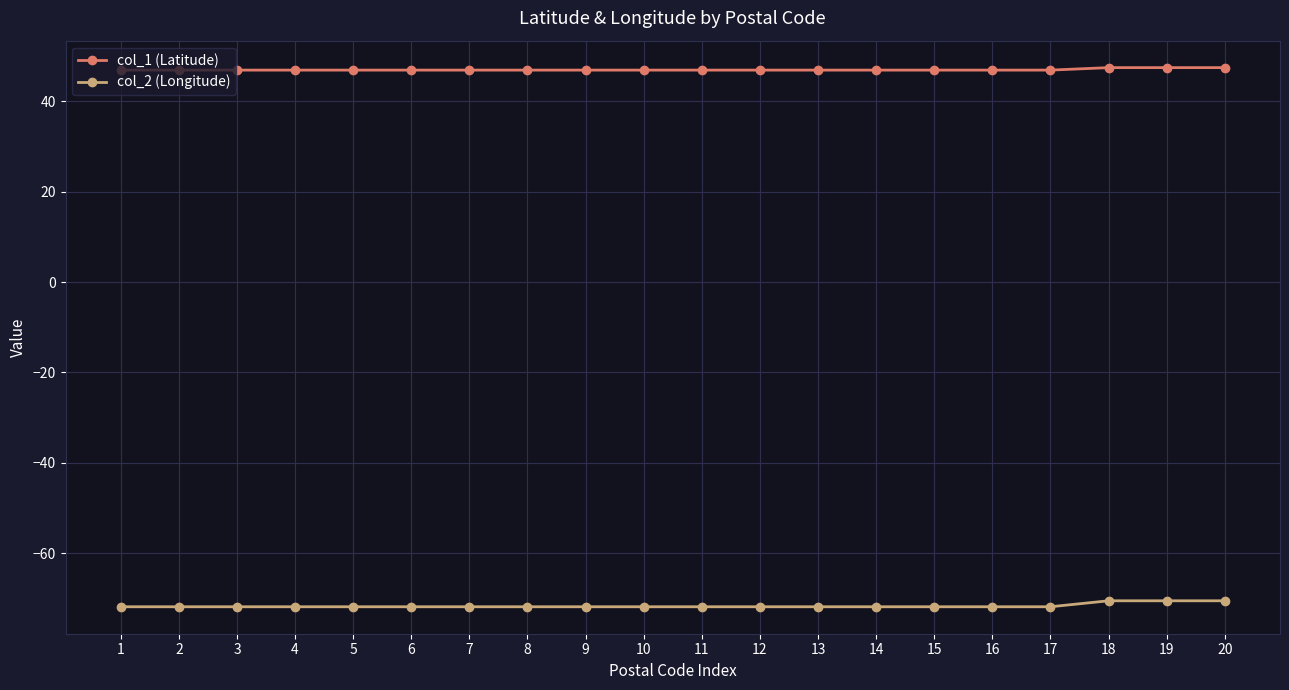

What value does the col_1 (Latitude) series have at 2?

46.9